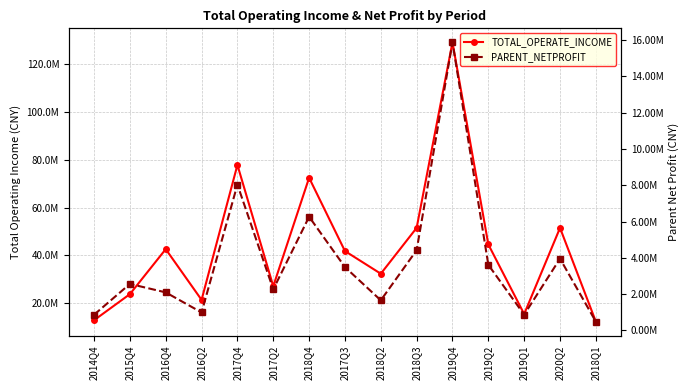

Reading right to left, list all the values displayed in this chart.

TOTAL_OPERATE_INCOME: 12268678.0	51483451.5	15460679.6	44549440.3	129080931.5	51493796.4	32322732.7	41796580.0	72436825.2	27094477.0	77799824.1	21390366.7	42592778.8	23785967.5	12878164.5
PARENT_NETPROFIT: 480611.2	3953565.3	866815.2	3613599.4	15874654.2	4420563.4	1658085.9	3489542.2	6261550.3	2262603.6	8033129.6	989217.8	2094993.9	2561184.0	862089.4